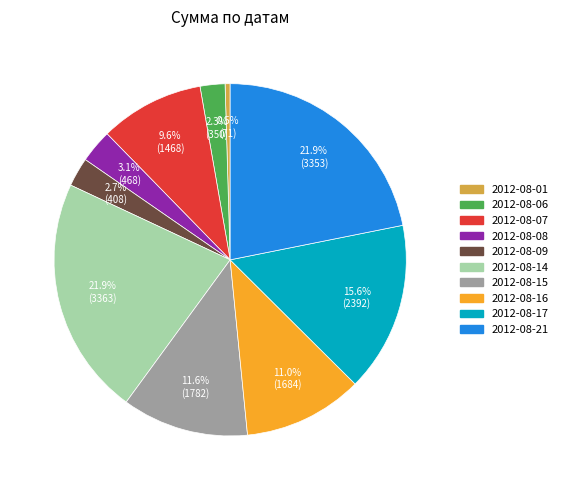

The 2012-08-16 slice represents 4% of the pie. True or false?

False